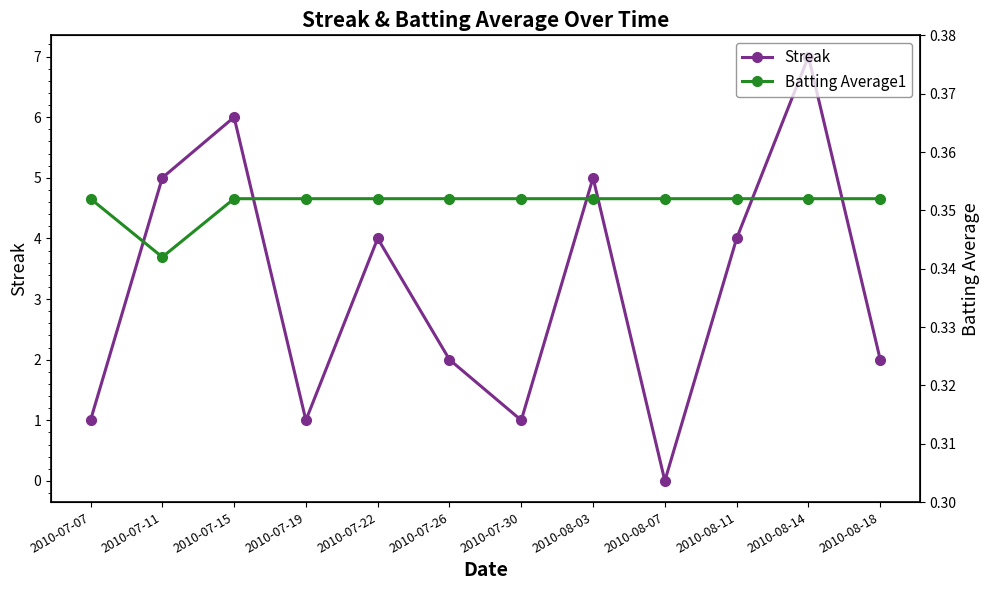

What is the difference between the maximum and minimum values in the Streak series?

7